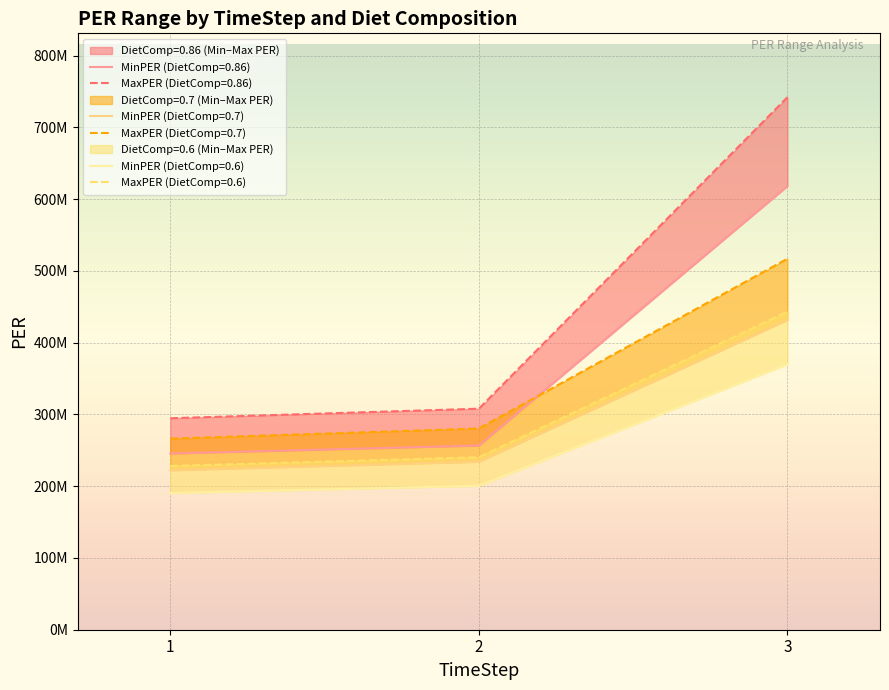

Is it true that MaxPER (DietComp=0.86) equals 308096305.6 at 2?

True